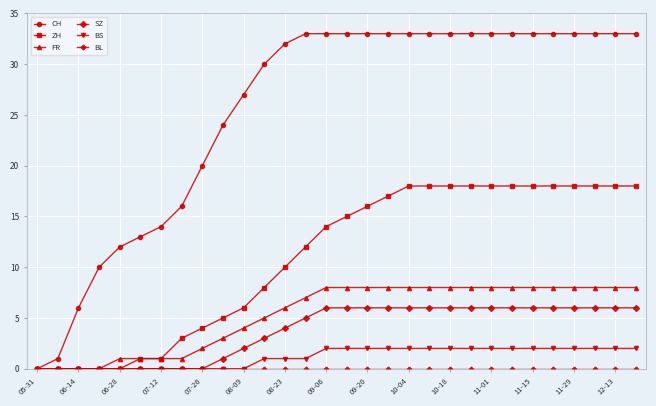

Which series has the largest range (max minus min)?

CH